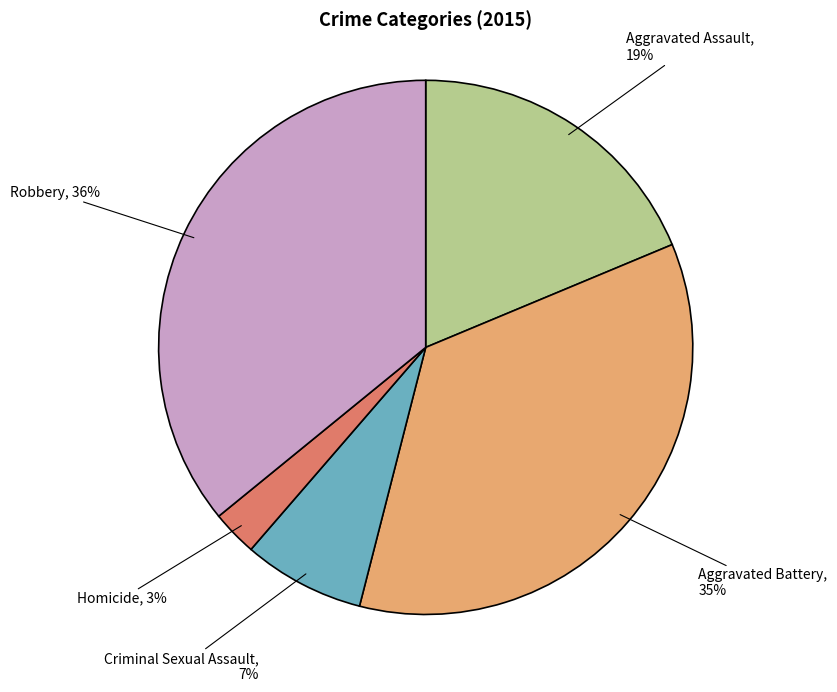

Is there any slice that represents more than half of the pie?

No